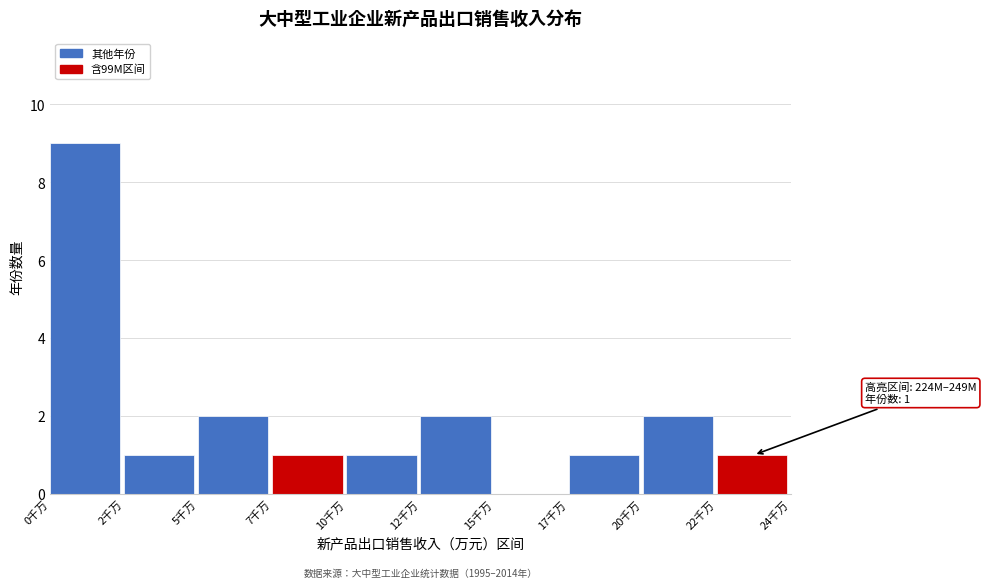

Reading right to left, what are all the values shown in this chart?

22千万=1	20千万=2	17千万=1	15千万=0	12千万=2	10千万=1	7千万=1	5千万=2	2千万=1	0千万=9